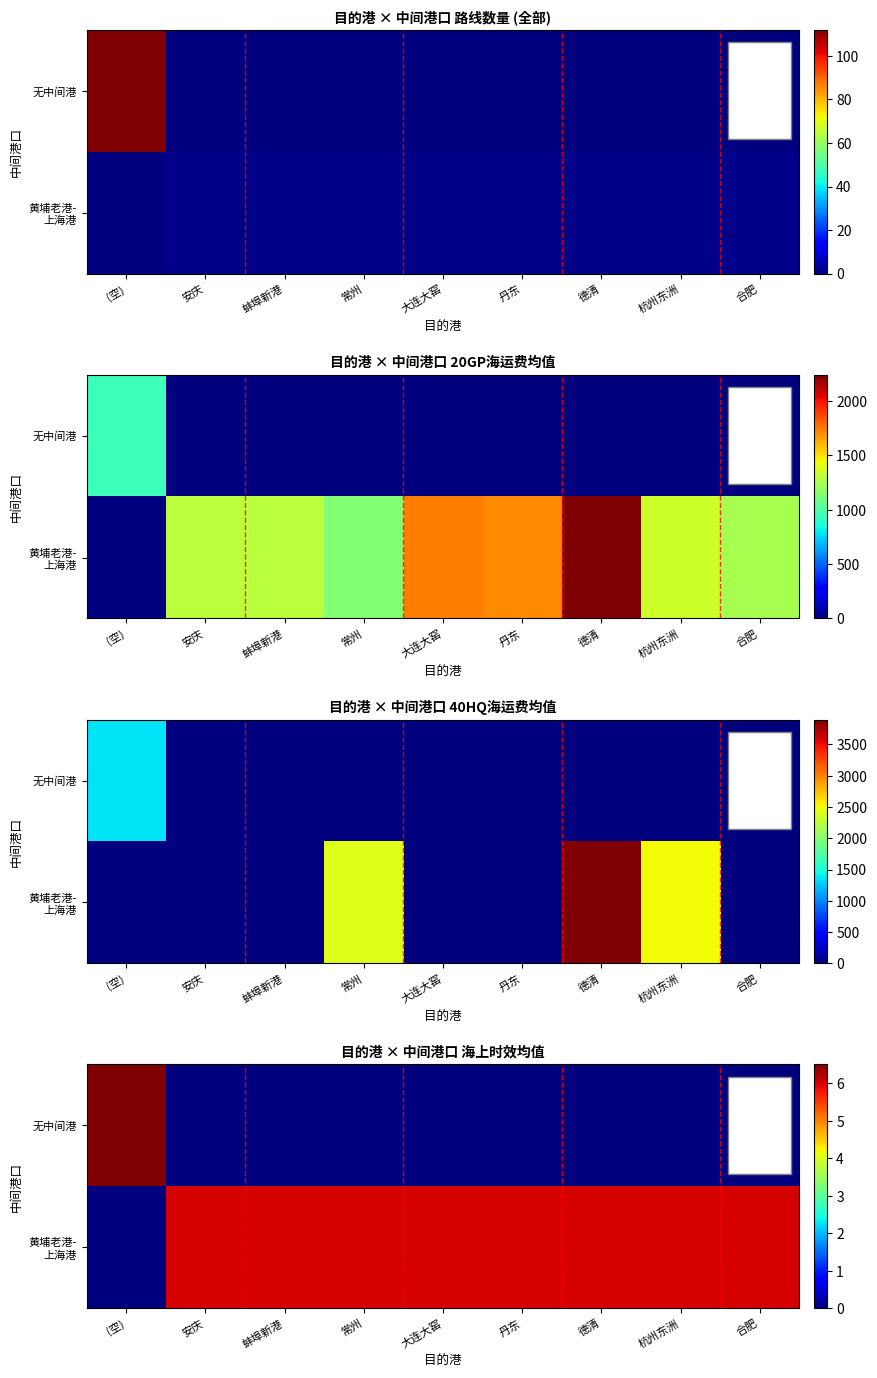

What is the difference between the maximum and minimum values in the 无中间港 series?

6.5